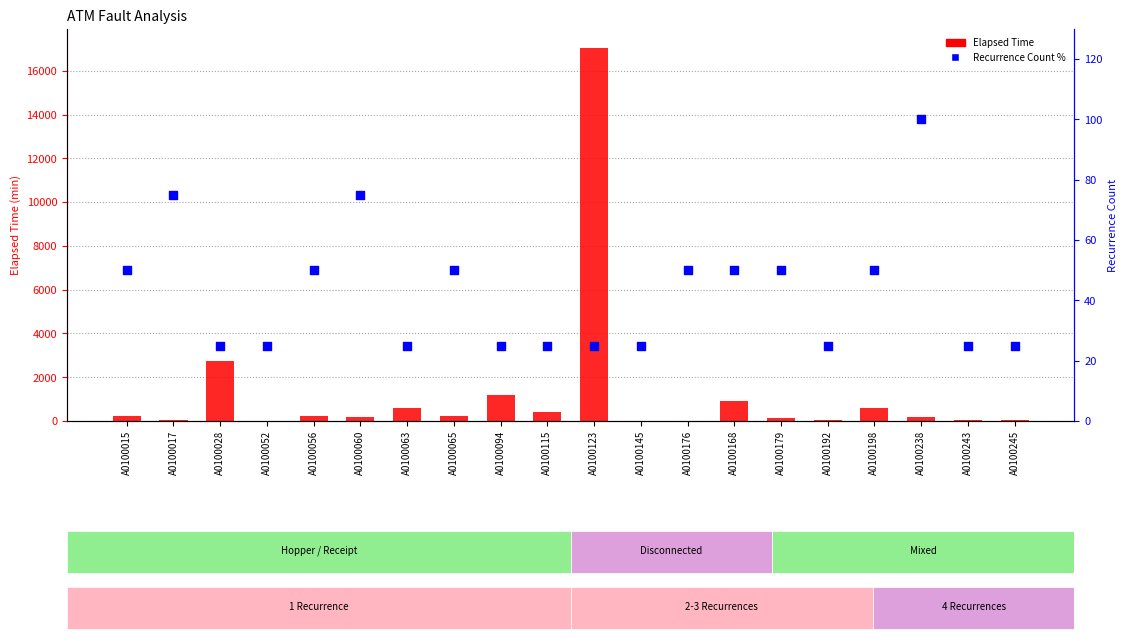

Which series reaches the maximum Y coordinate?

Elapsed Time